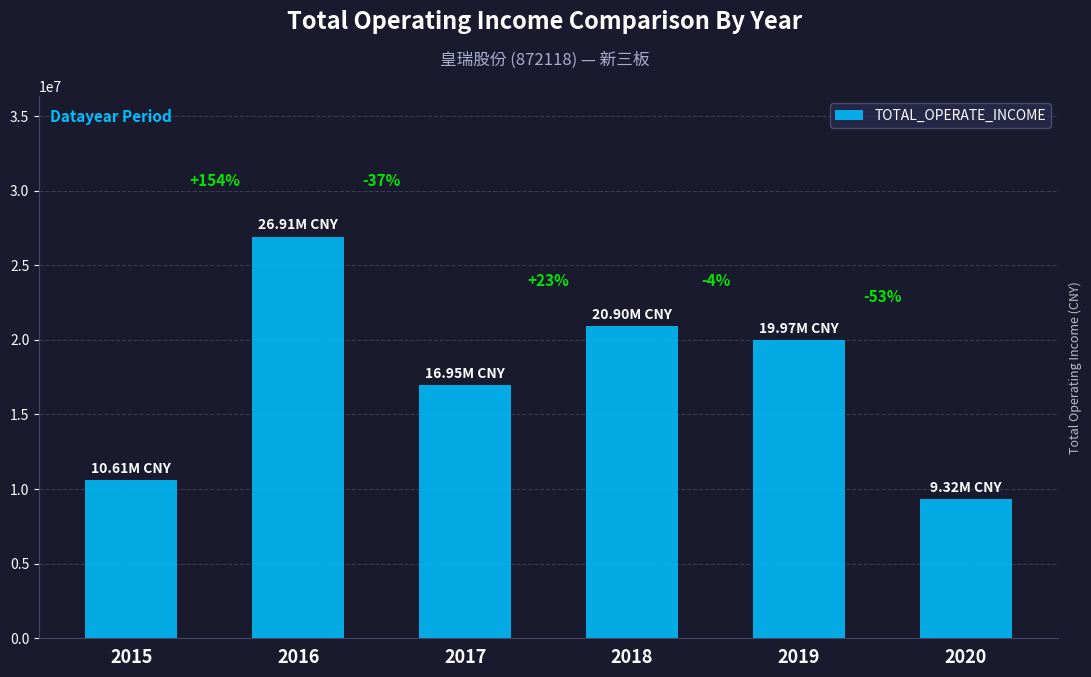

Reading left to right, list all the values displayed in this chart.

2015=10607956.2	2016=26911734.5	2017=16951130.9	2018=20896228.6	2019=19967223.1	2020=9318394.7